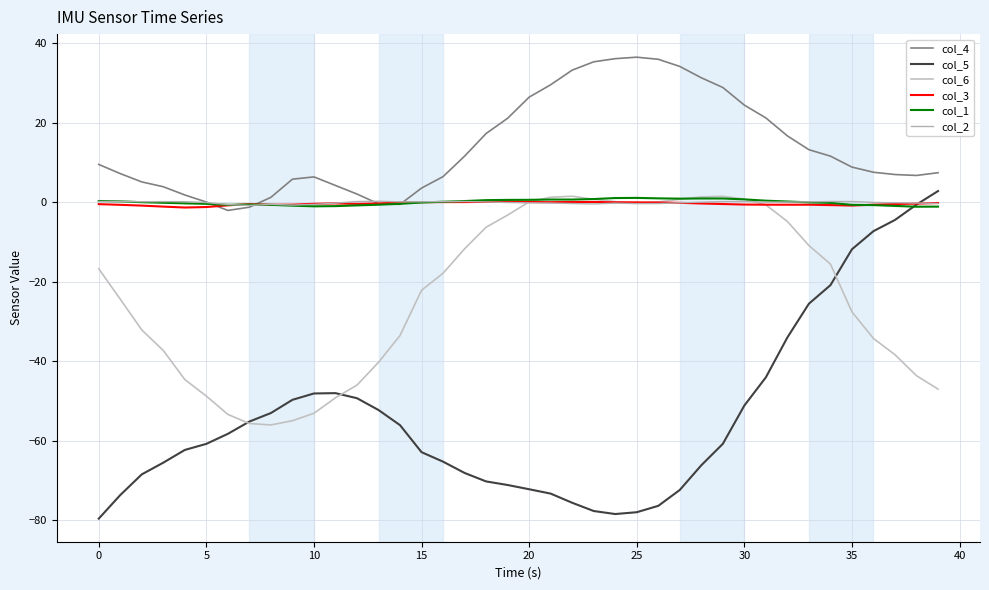

Which series has the largest total across all categories?

col_4